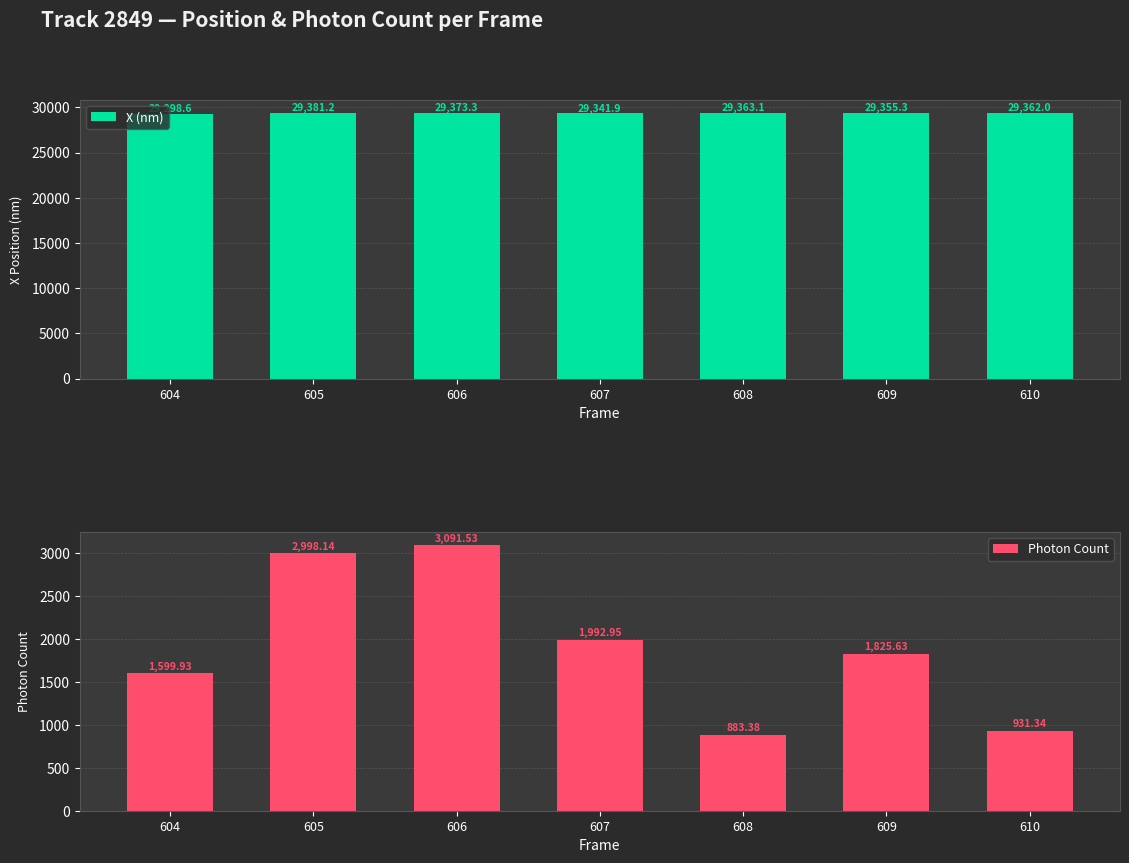

Which category has the highest value across all series?

605